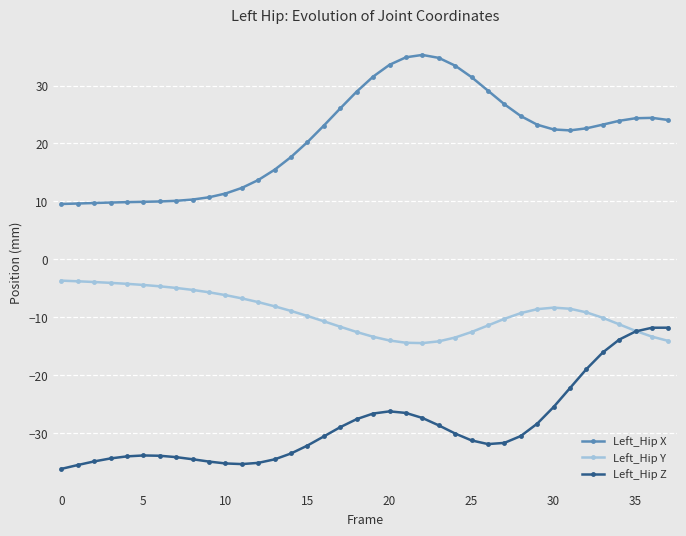

How many data points does each series have?

38